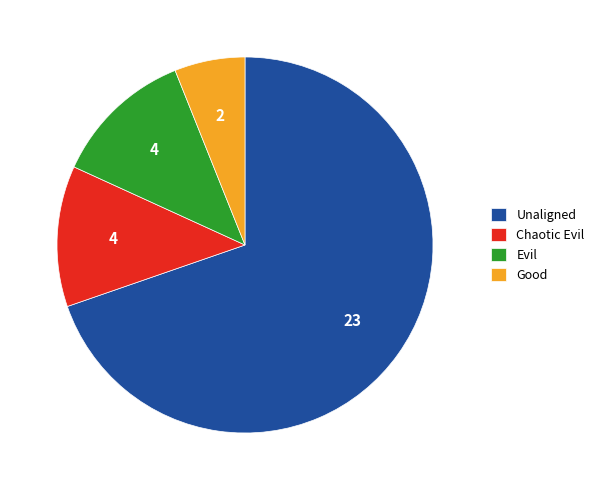

Which slice is the smallest?

Good